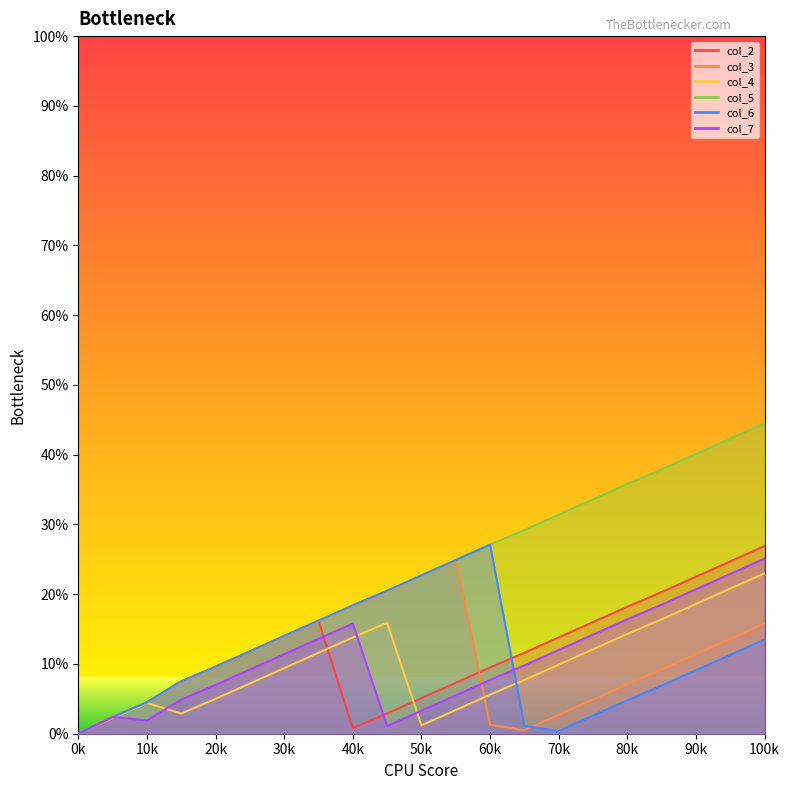

Between 8 and 11, which is larger?

11